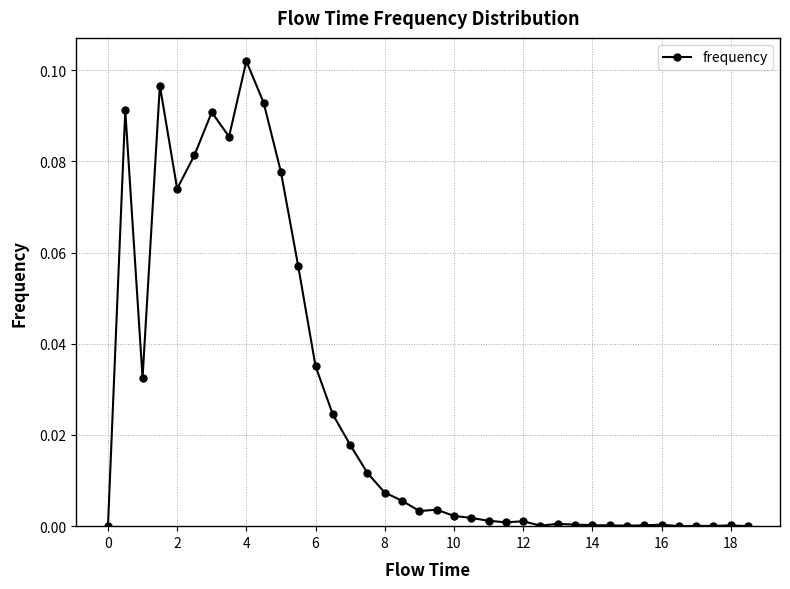

True or false: the data has more than 2 interior local peaks.

True